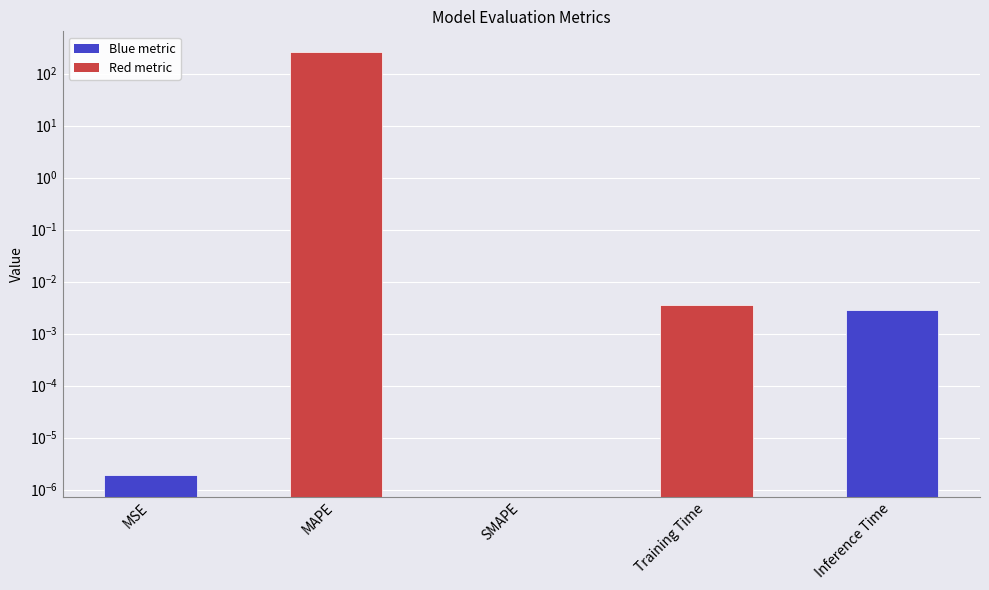

List the labels in order of value, smallest first.

SMAPE, MSE, Inference Time, Training Time, MAPE